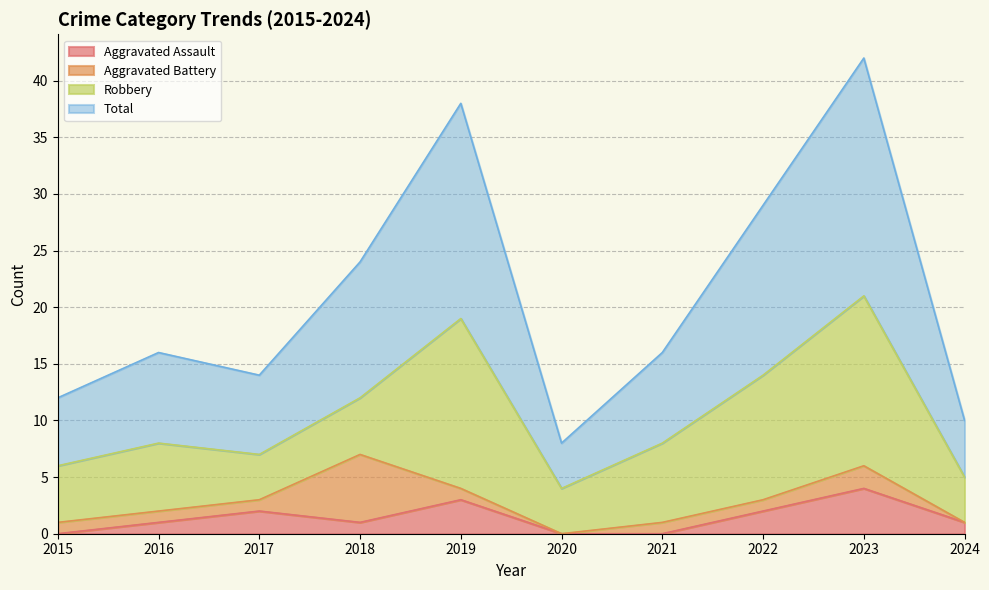

What value does the Aggravated Assault series have at 2019?

3